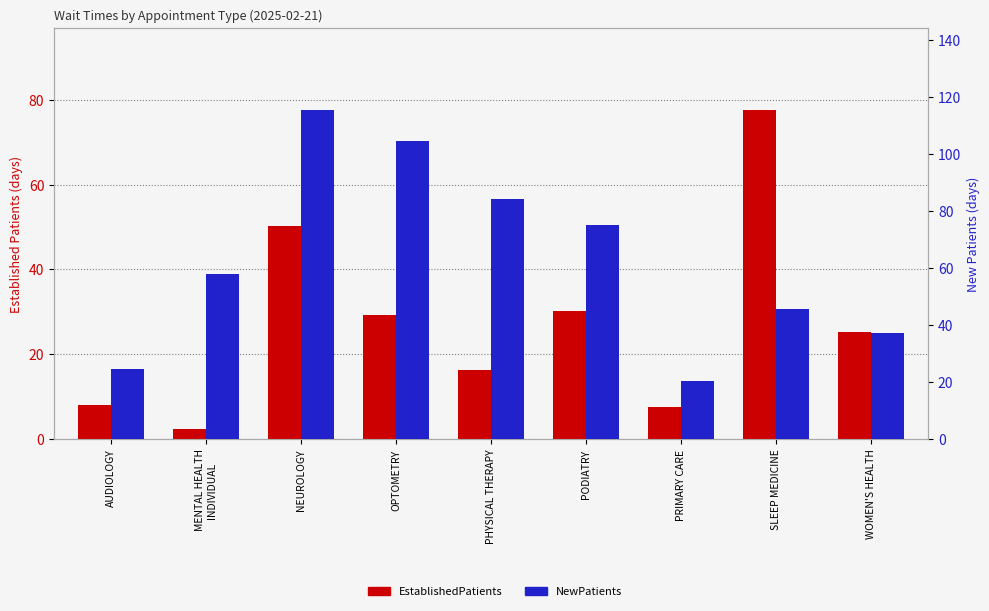

Reading left to right, transcribe all the data shown in this chart.

EstablishedPatients: 8.0	2.3	50.3	29.3	16.3	30.3	7.6	77.5	25.3
NewPatients: 24.6	58.0	115.2	104.6	84.1	75.0	20.5	45.5	37.1